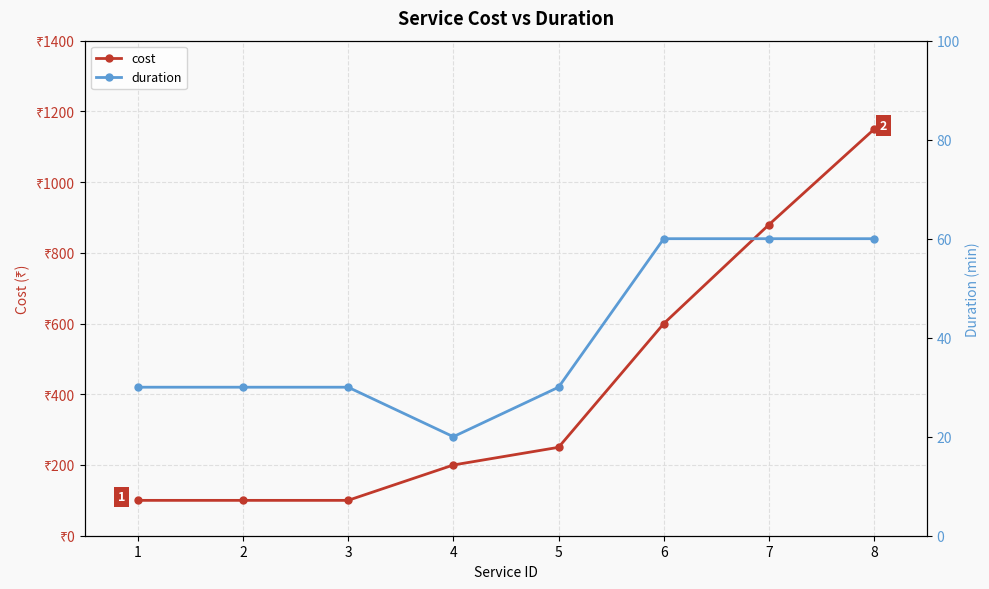

Reading left to right, extract all data points from this chart.

cost: 1=100	2=100	3=100	4=200	5=250	6=600	7=880	8=1150
duration: 1=30	2=30	3=30	4=20	5=30	6=60	7=60	8=60